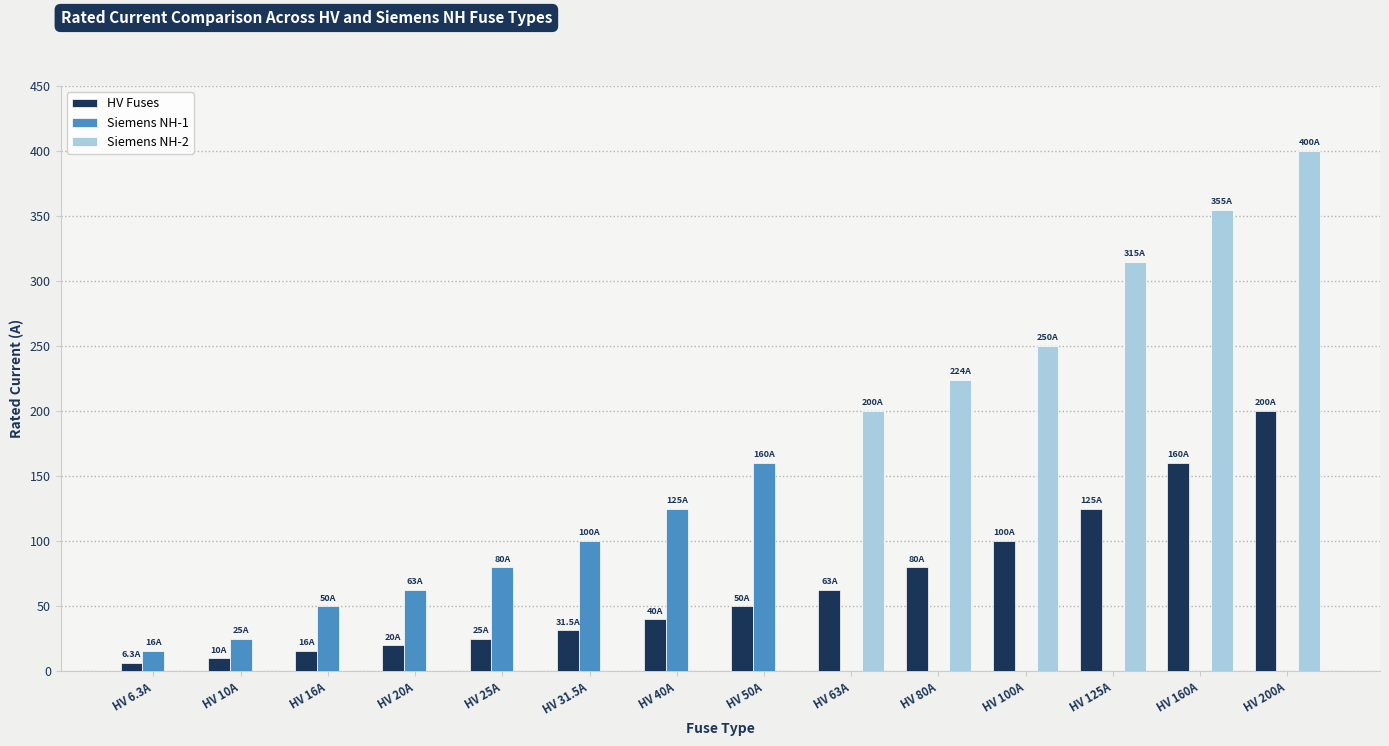

What is the difference between the Siemens NH-2 values at HV 80A and HV 16A?

224.0